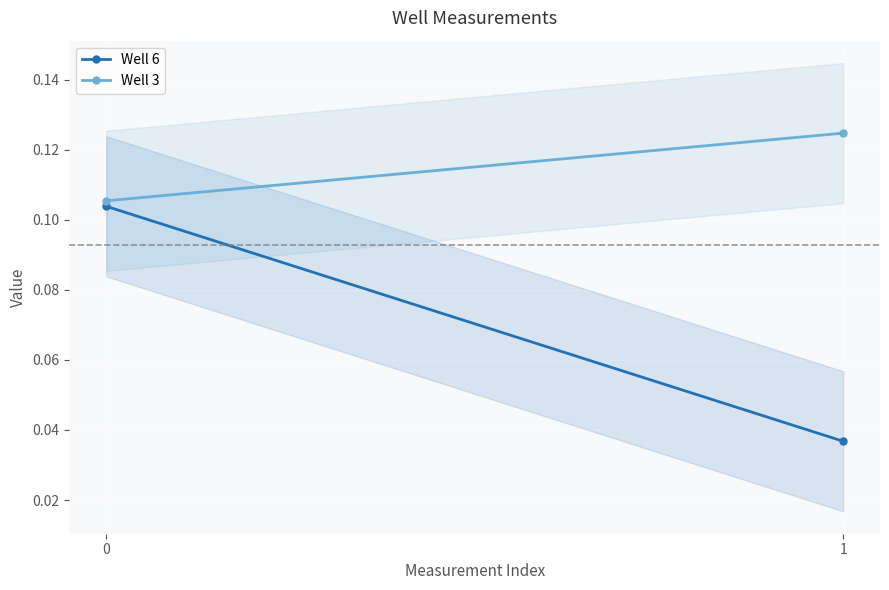

What is the value of the Well 6 point at the 1st from the left?

0.1